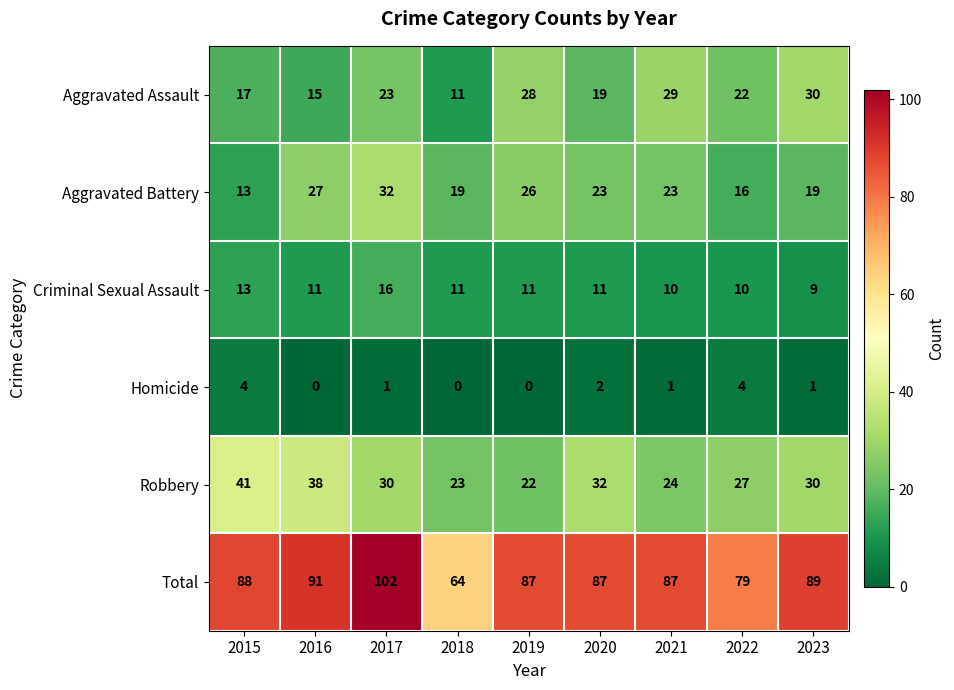

At which category is the sum across all series the highest?

2017